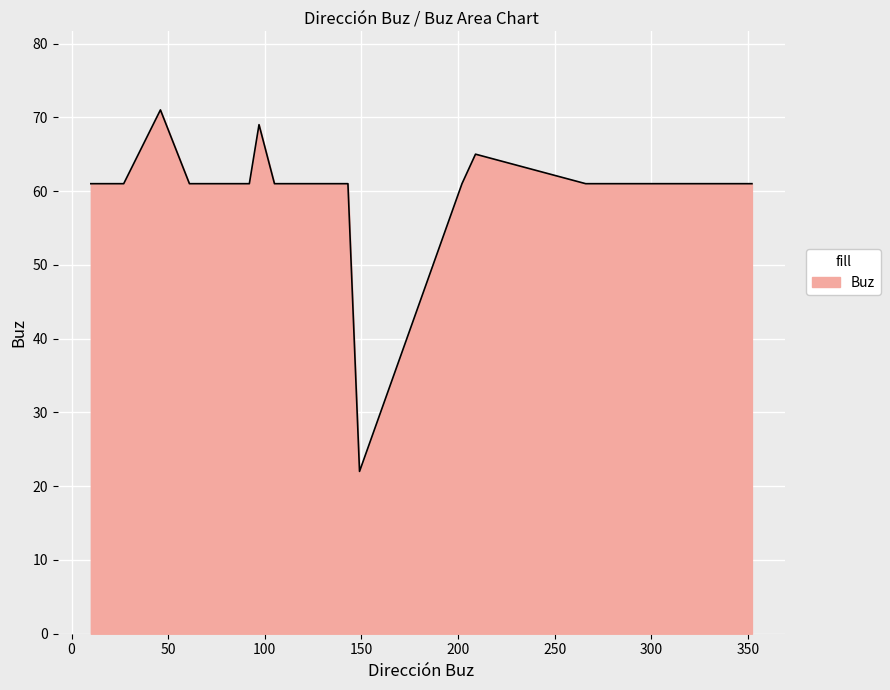

What is the minimum value shown in the chart?

22